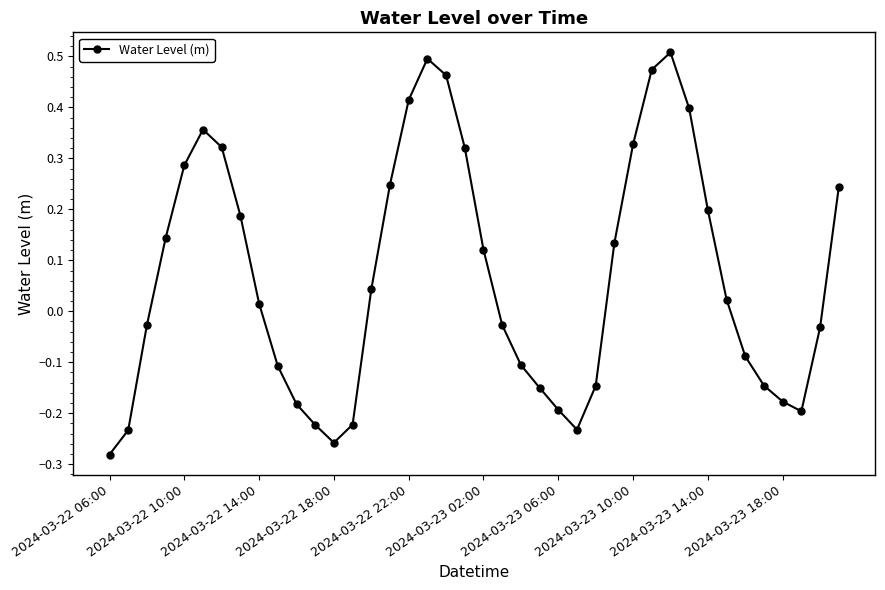

What is the difference between the second highest and second lowest values?

0.8